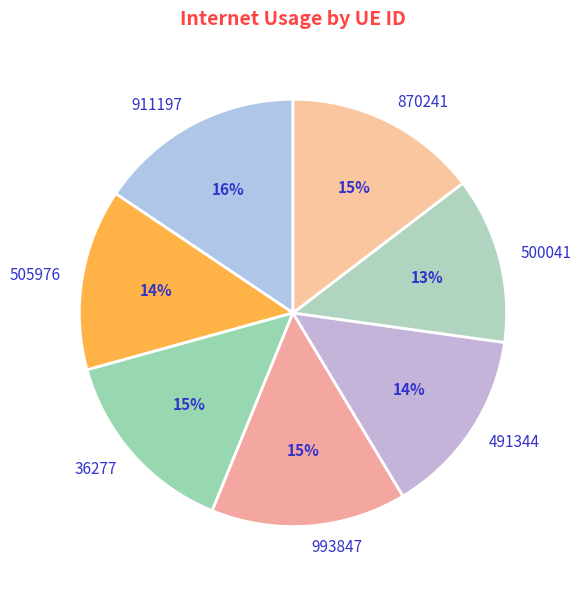

Which category has the smallest portion of the pie?

500041